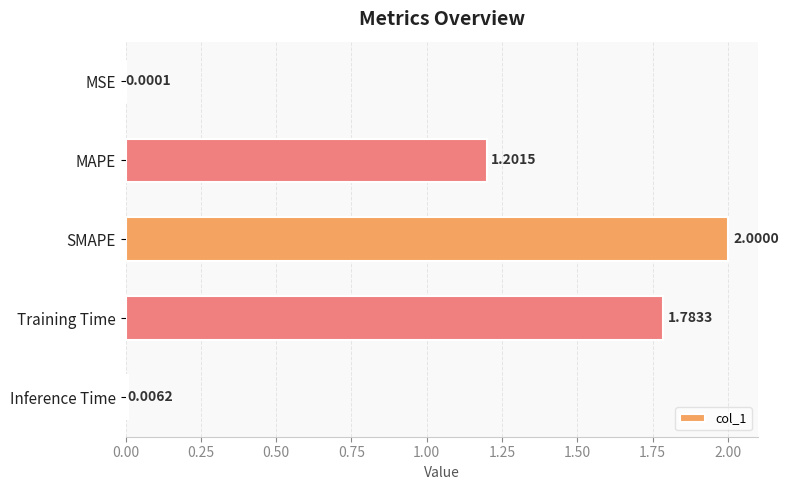

Where is the data nearest to the value 1?

MAPE